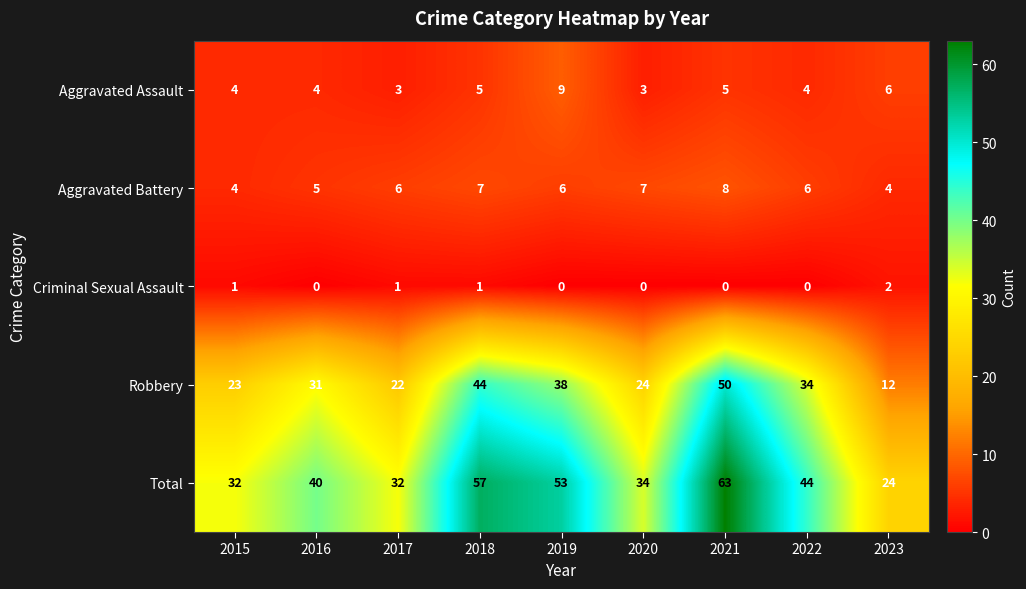

What is the difference between the second highest and minimum values in the Aggravated Assault series?

3